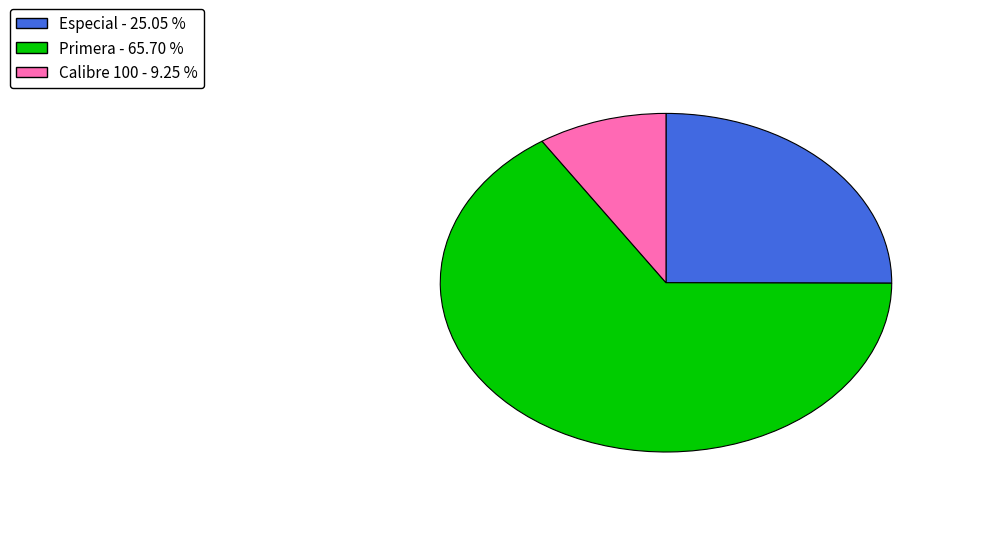

Rank the categories by value from lowest to highest.

Calibre 100 - 9.25 %, Especial - 25.05 %, Primera - 65.70 %